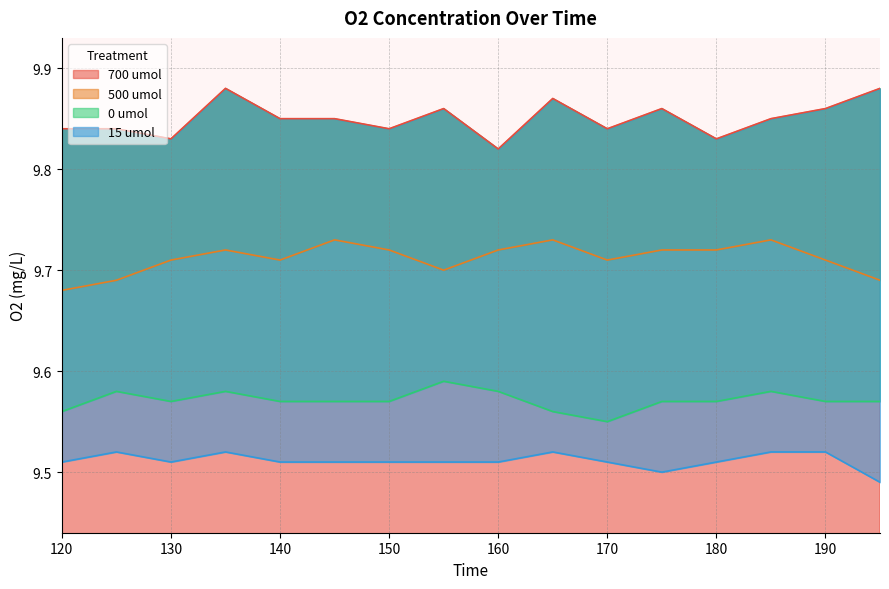

At which category does 700 umol reach its first local valley?

130